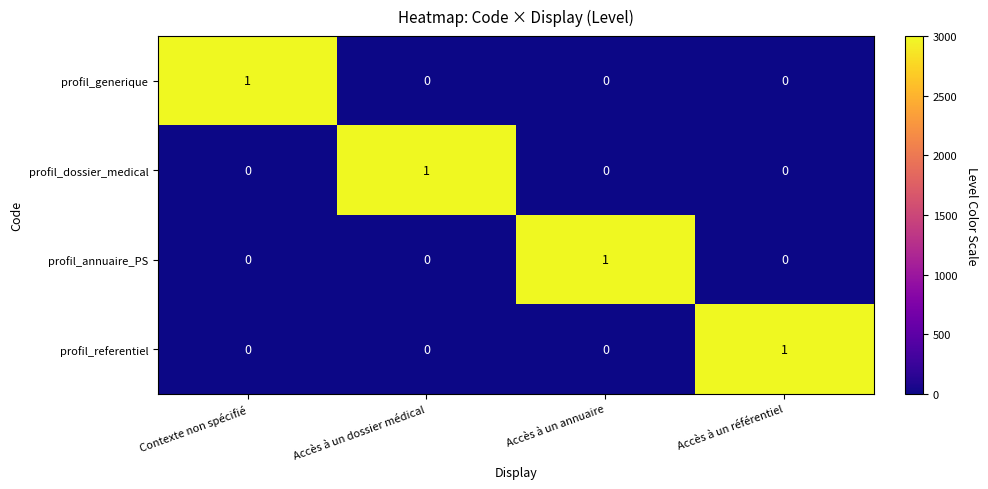

Which category has the highest value in the profil_generique series?

Contexte non spécifié